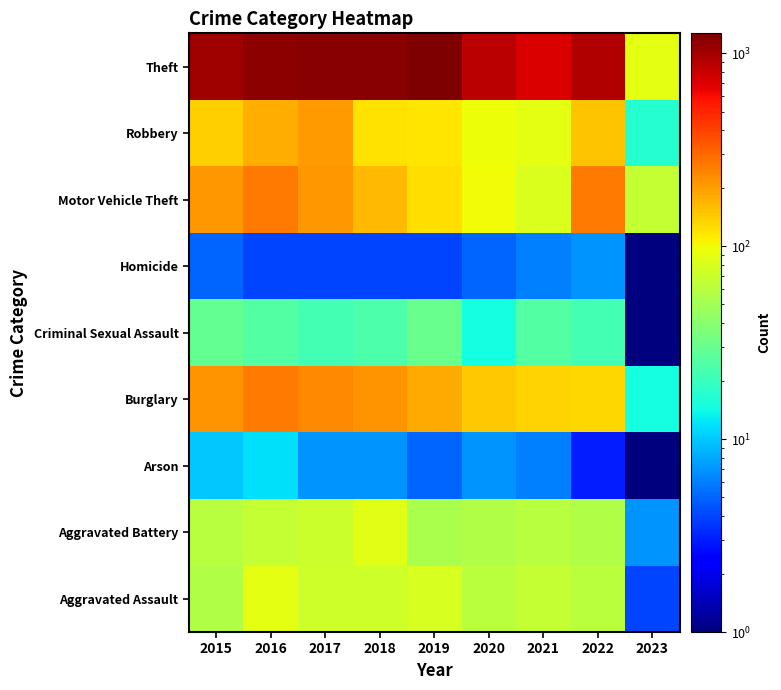

Which has a higher value, 2019 or 2016?

2016